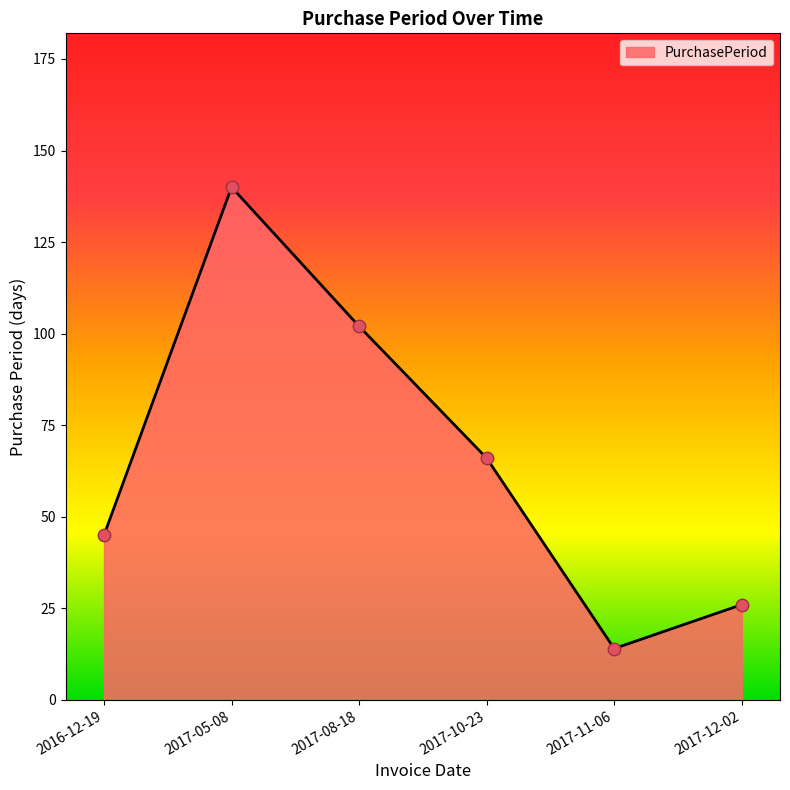

Which has a higher value, 2017-11-06 or 2017-05-08?

2017-05-08